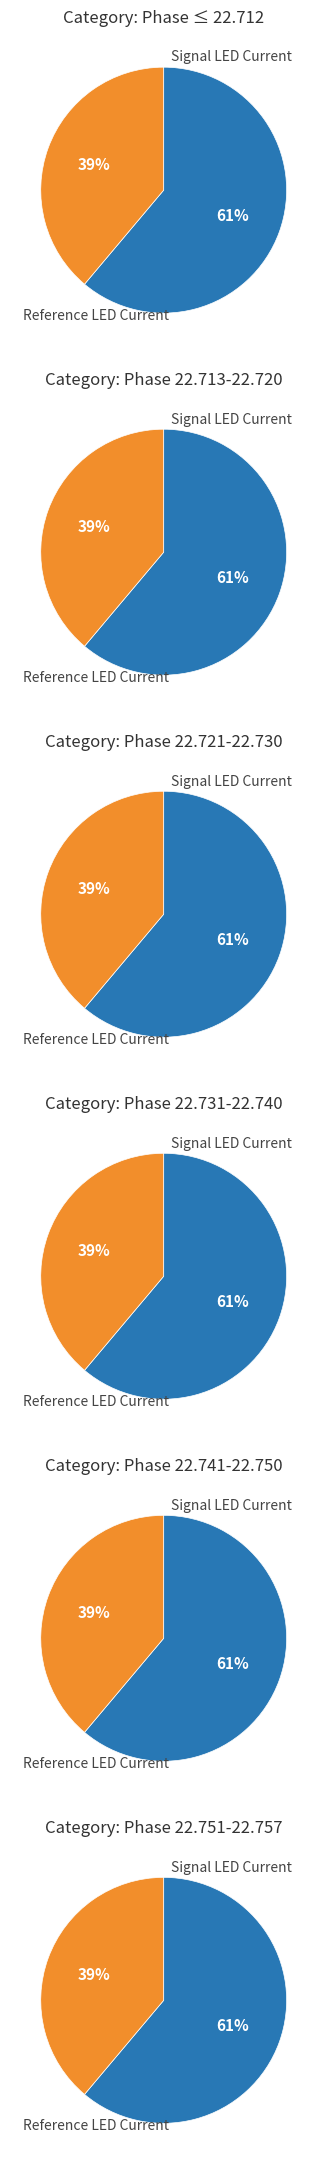

What is the change in value from Signal LED Current to Reference LED Current?

-21.8